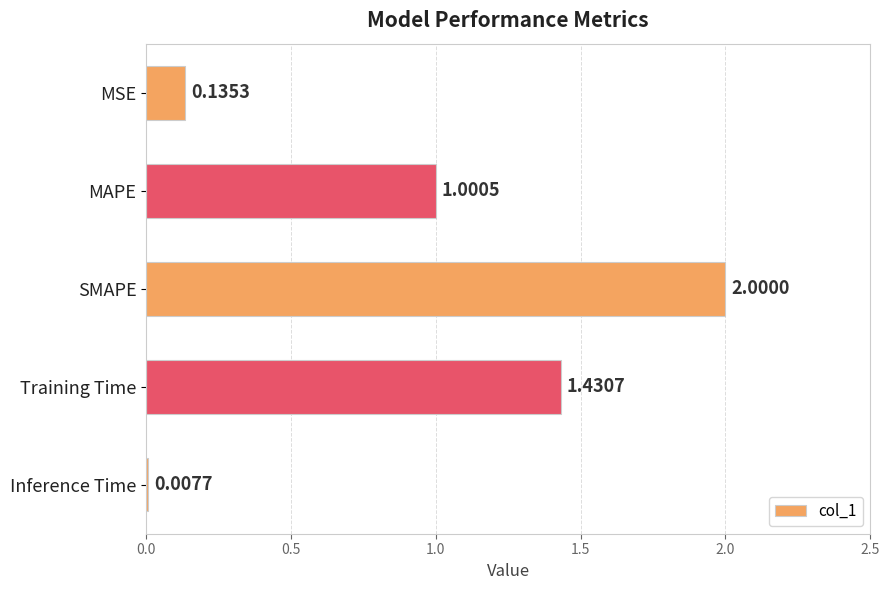

How many values exceed 1?

3